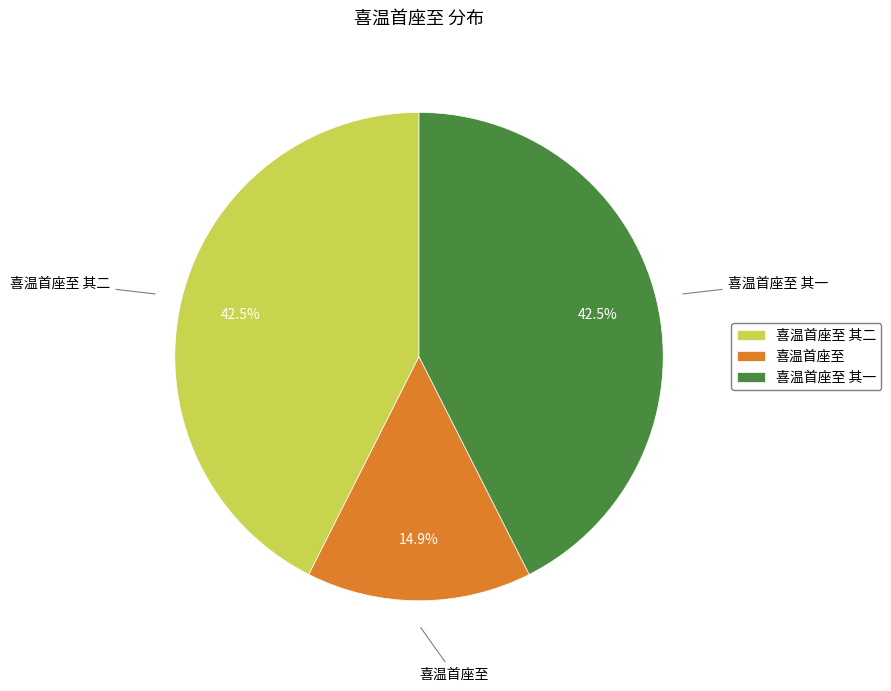

What is the smallest slice in the pie chart?

喜温首座至